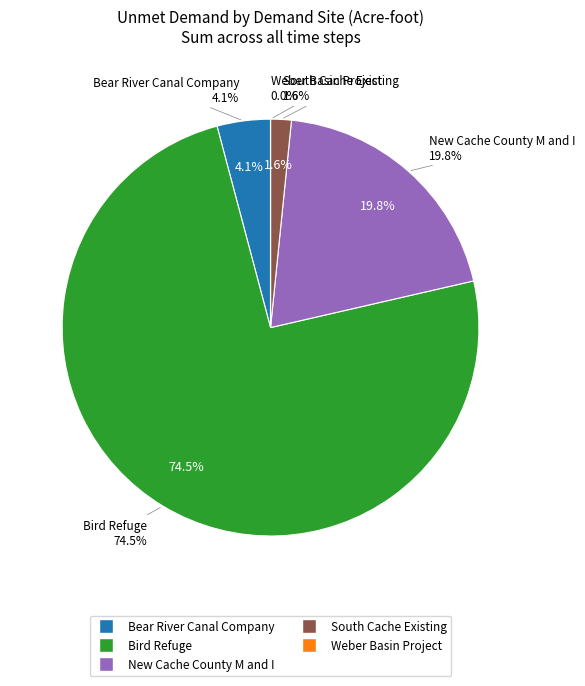

Is it true that Weber Basin Project is 0% of the pie?

True